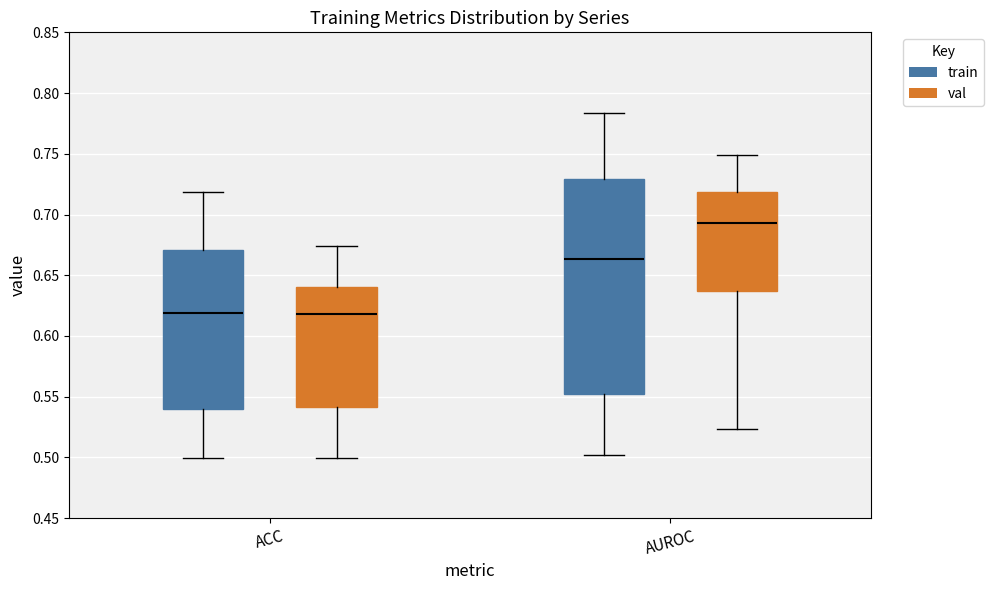

Reading left to right, transcribe this box plot: for each box, give where its median line is, the range the box spans, and where its two whiskers end, as read against the y-axis. The values are not printed on the chart, so give them approximately, as read against the axis.

ACC (train): median 0.620, box 0.540 to 0.670, whiskers 0.500 to 0.720
ACC (val): median 0.620, box 0.540 to 0.640, whiskers 0.500 to 0.675
AUROC (train): median 0.665, box 0.550 to 0.730, whiskers 0.500 to 0.785
AUROC (val): median 0.695, box 0.635 to 0.720, whiskers 0.525 to 0.750